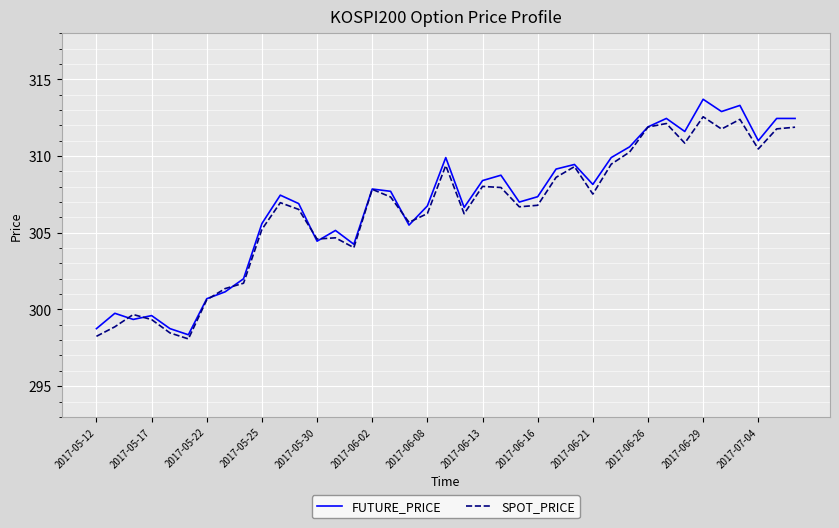

What is the smallest value displayed?

298.1